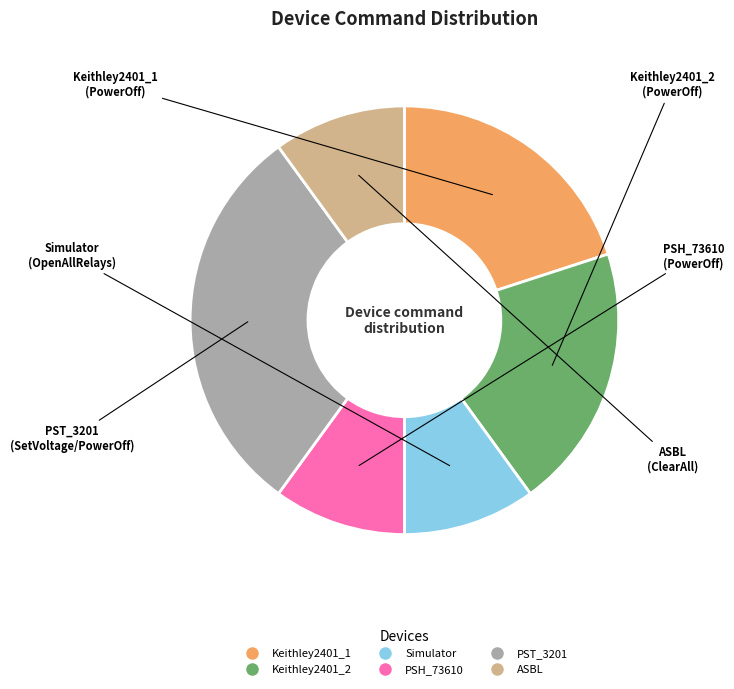

The PST_3201 slice represents 17% of the pie. True or false?

False